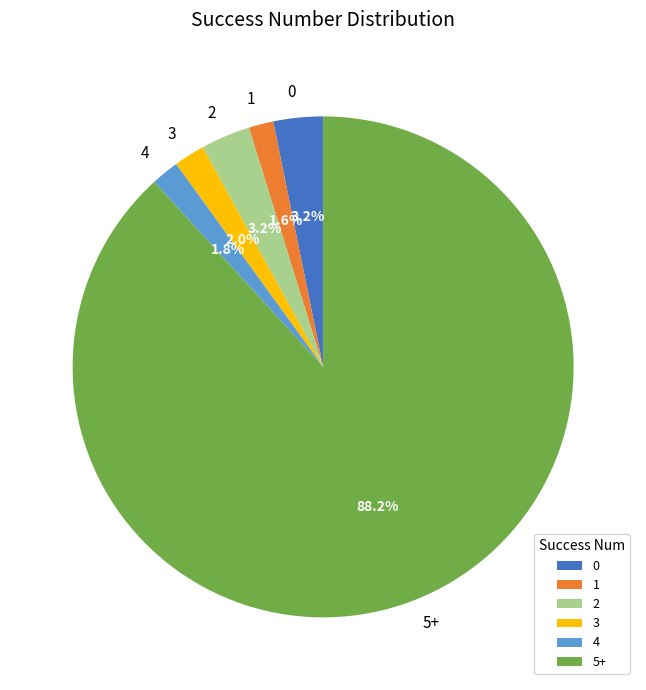

Is 2 the majority of the pie?

No